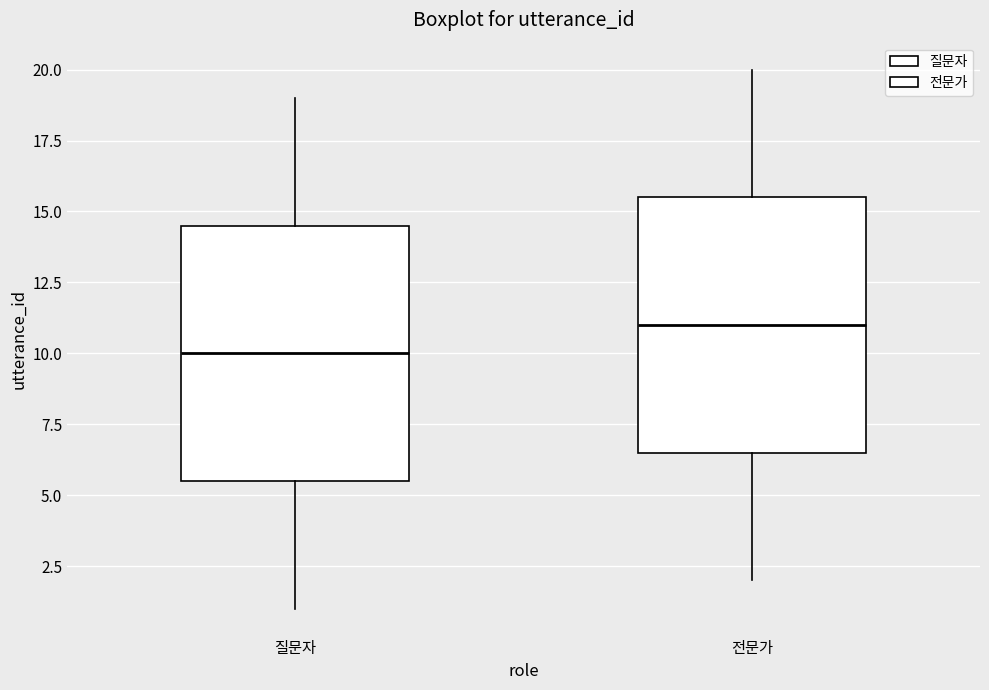

Where is the lower edge of the box for 전문가 on the y-axis? The values are not printed on the chart, so give them approximately, as read against the axis.

6.5